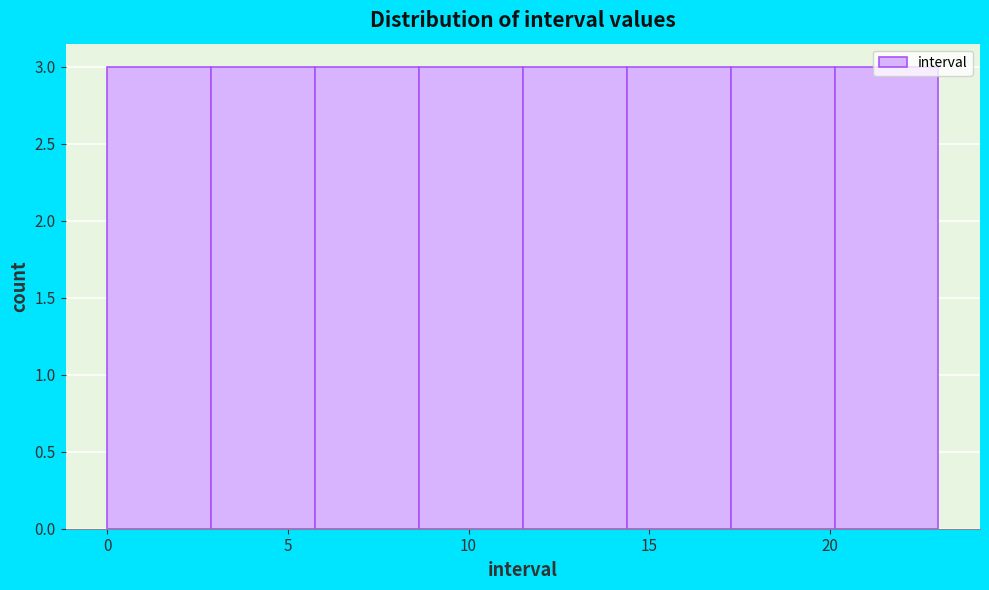

Reading left to right, transcribe this chart: for each bar, give the range it covers on the x-axis and its height. Neither the bar edges nor the heights are printed on the chart, so give them approximately, as read against the axes.

0.0 to 3.0: 3
3.0 to 6.0: 3
6.0 to 8.5: 3
8.5 to 11.5: 3
11.5 to 14.5: 3
14.5 to 17.5: 3
17.5 to 20.0: 3
20.0 to 23.0: 3